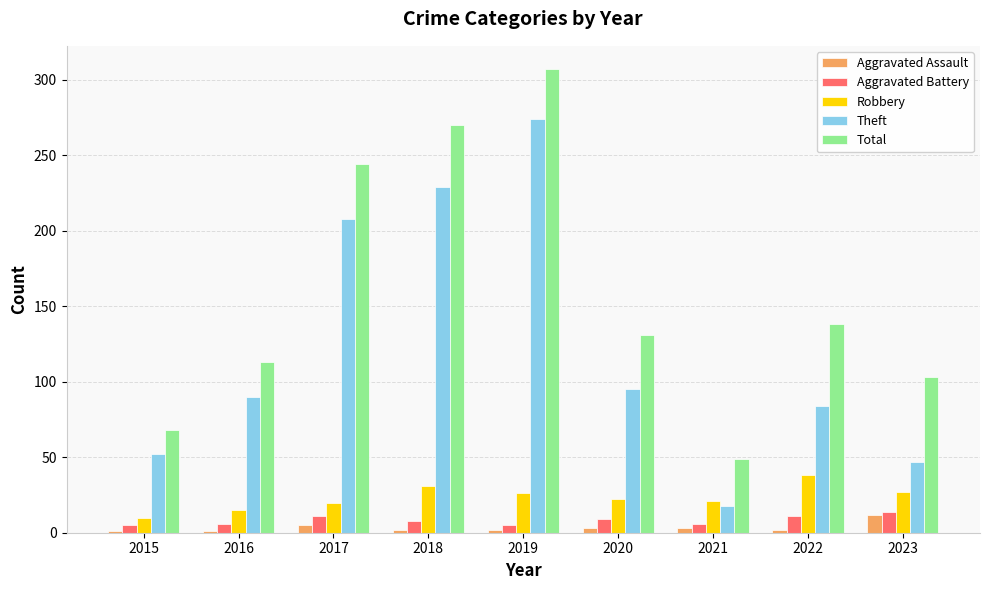

Which series has the largest total across all categories?

Total